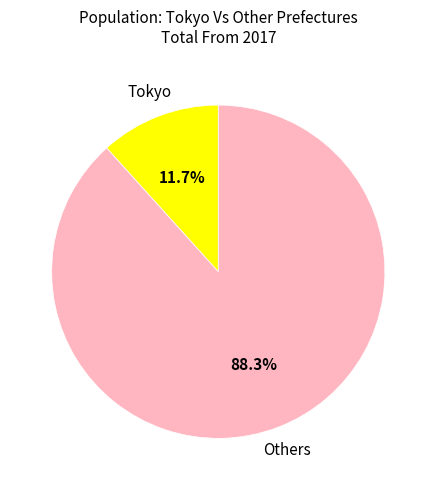

Which slice represents more than half of the pie?

Others